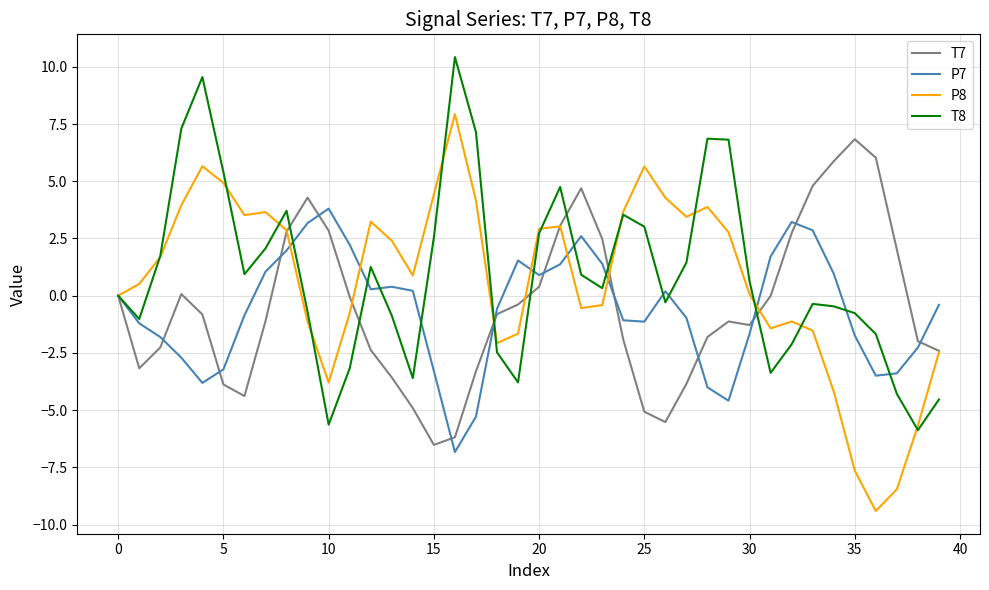

What is the smallest value displayed?

-9.4